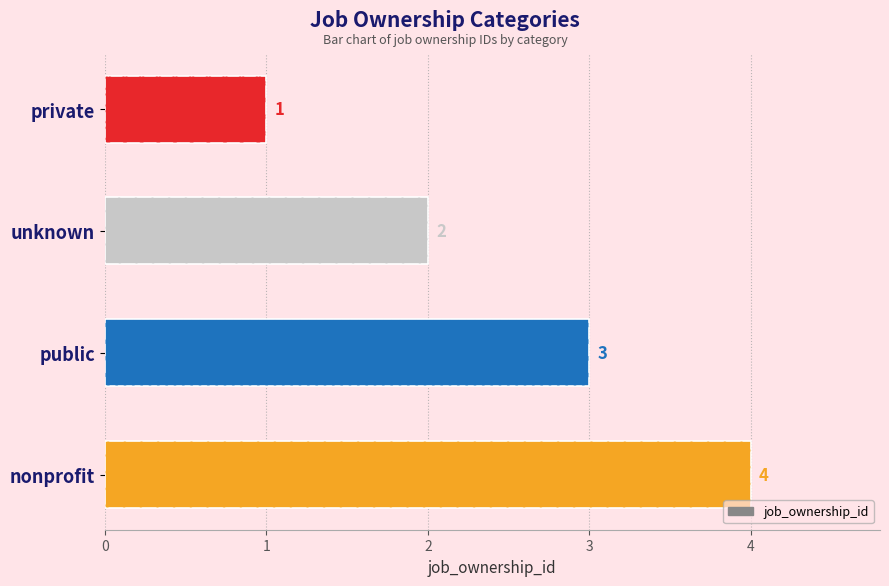

Reading left to right, transcribe all the data shown in this chart.

1	2	3	4